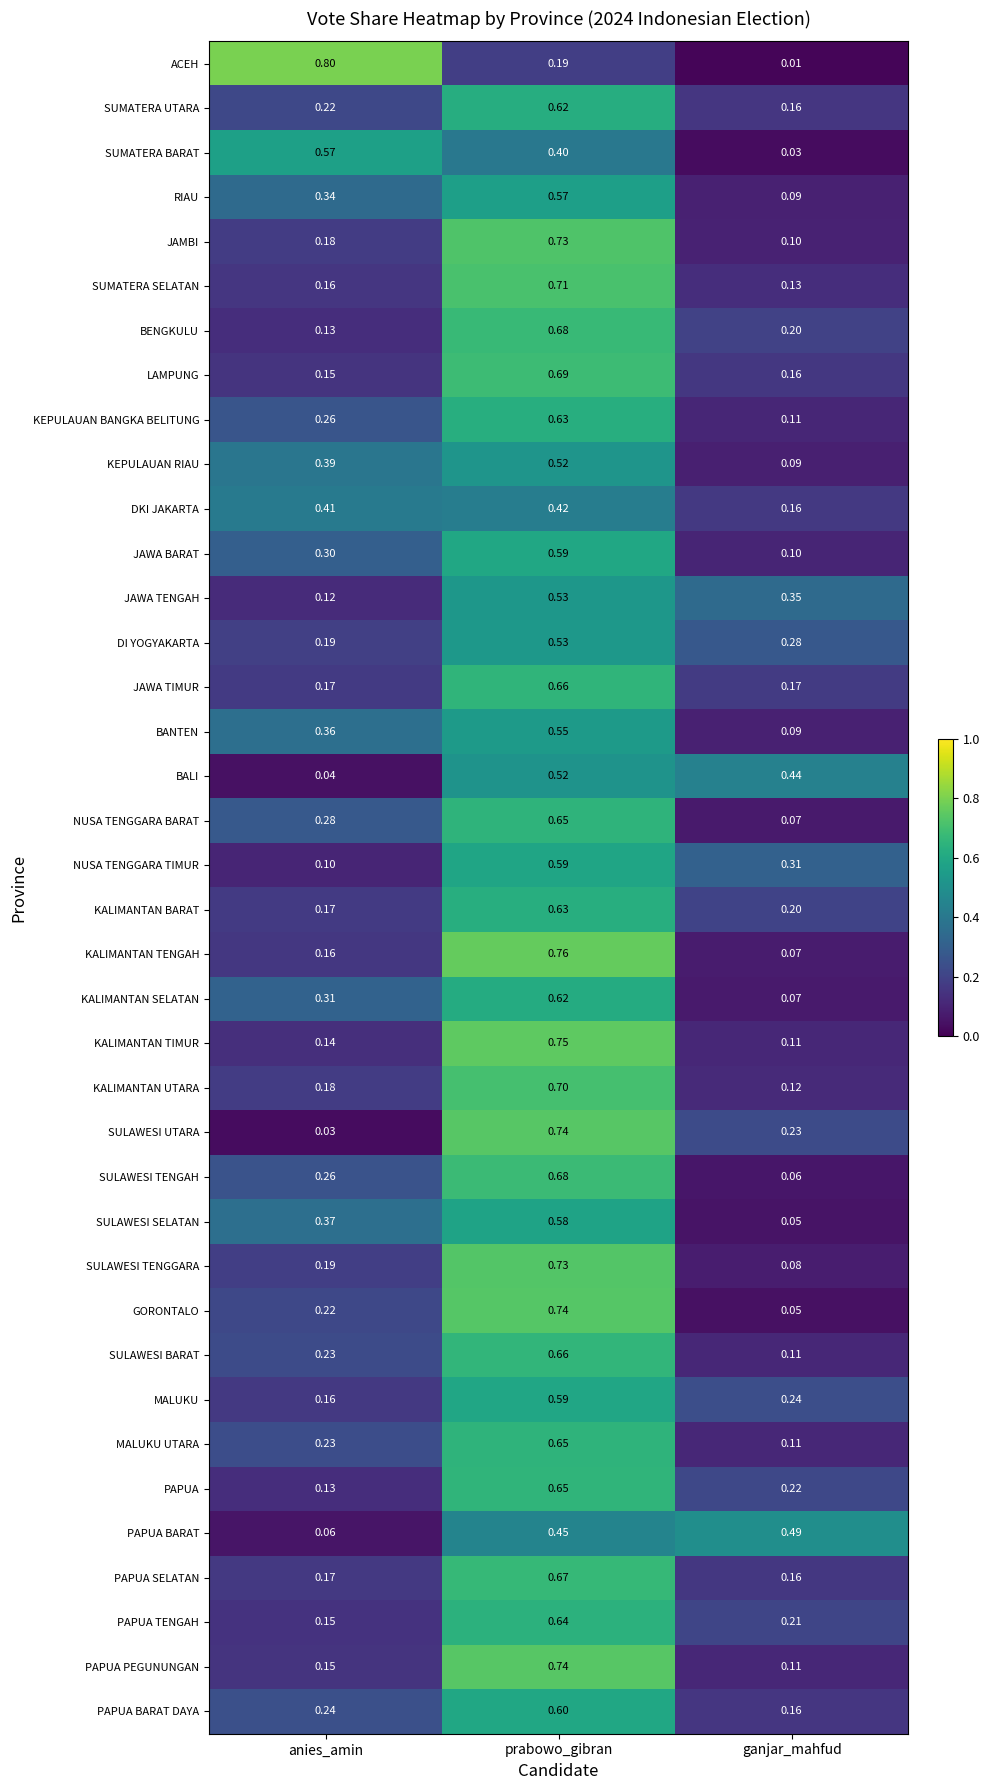

At which label is BALI closest to 0?

anies_amin